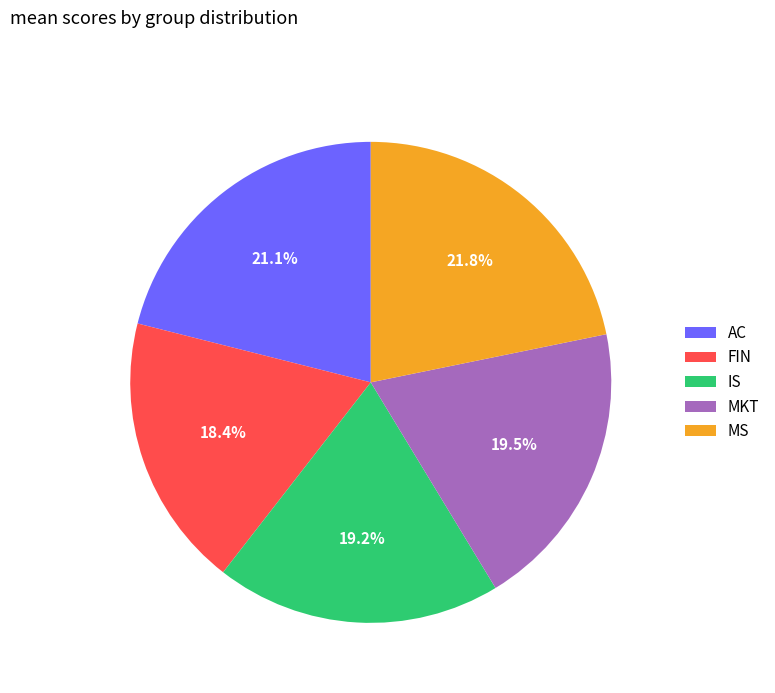

To the nearest percent, what is the difference between the largest and smallest slice percentages?

3%